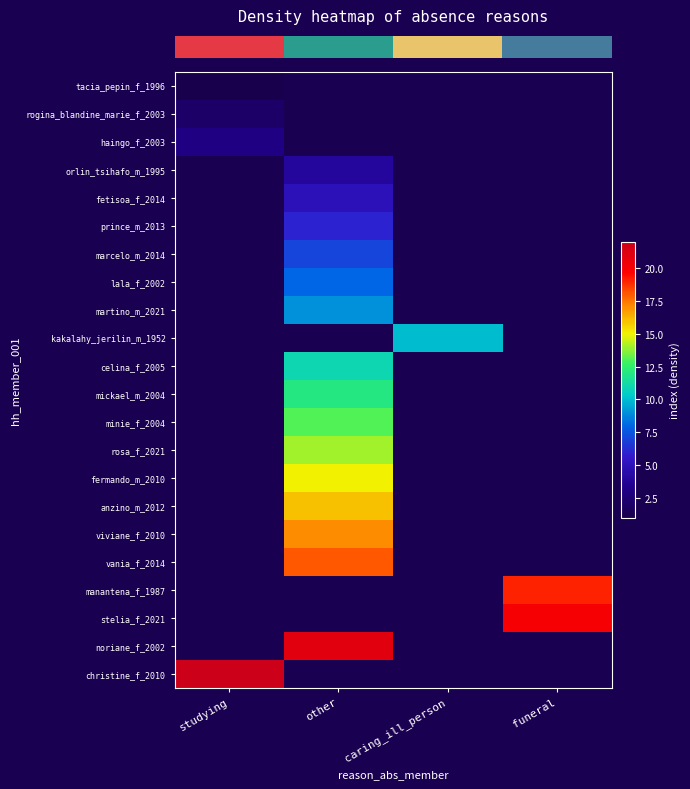

At how many categories does at least one series exceed 2?

4